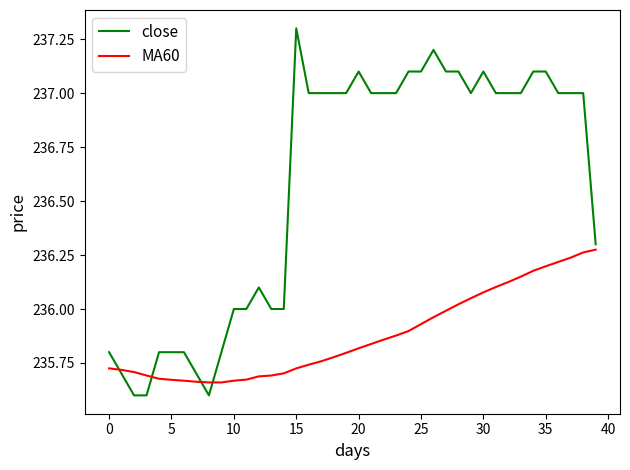

Which series has the largest range (max minus min)?

close